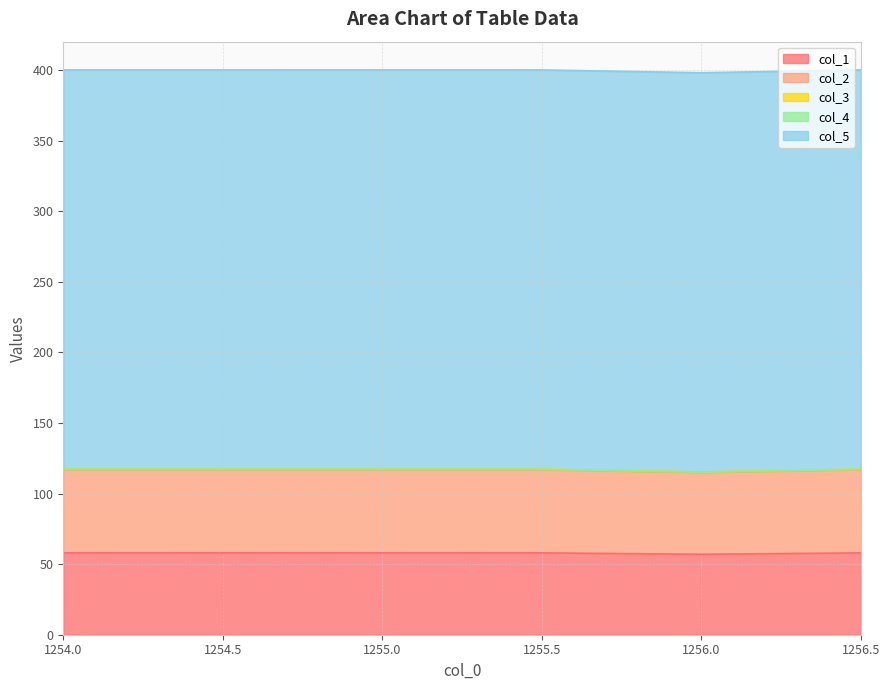

What are all the series names shown in the legend?

col_1, col_2, col_3, col_4, col_5